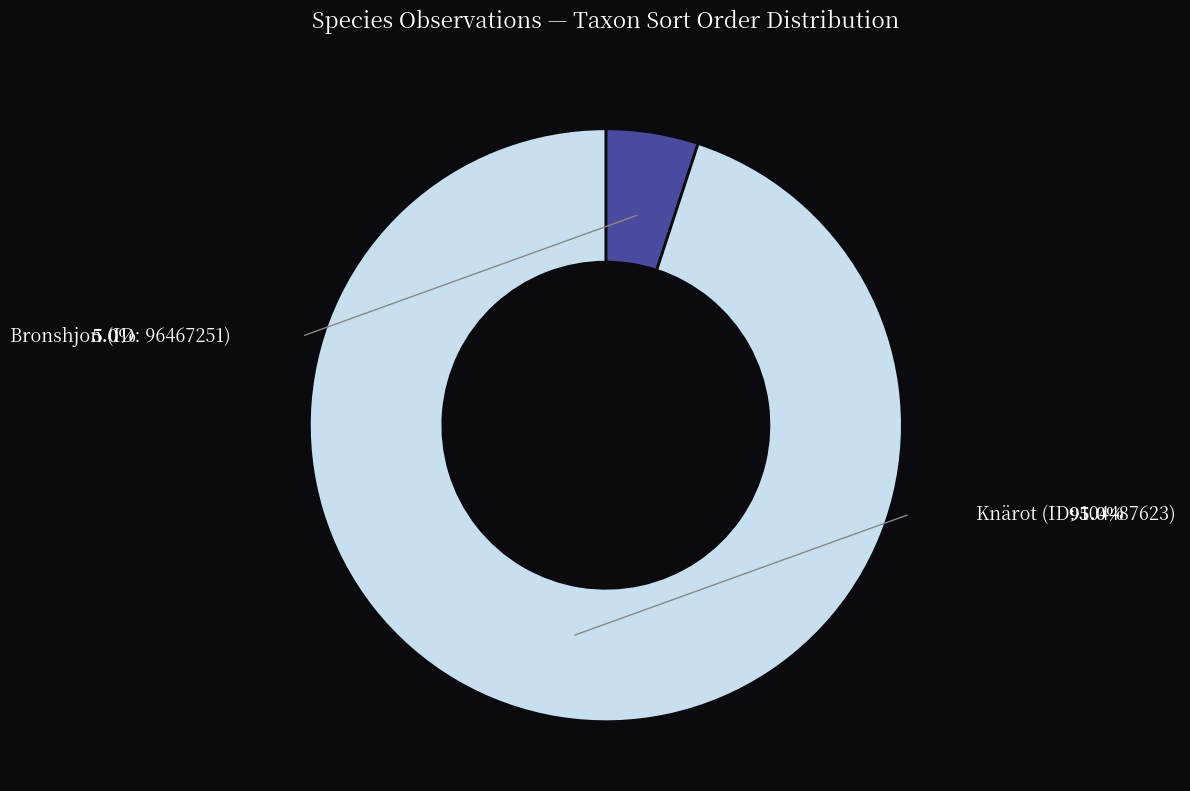

Which category has the biggest portion of the pie?

Knärot